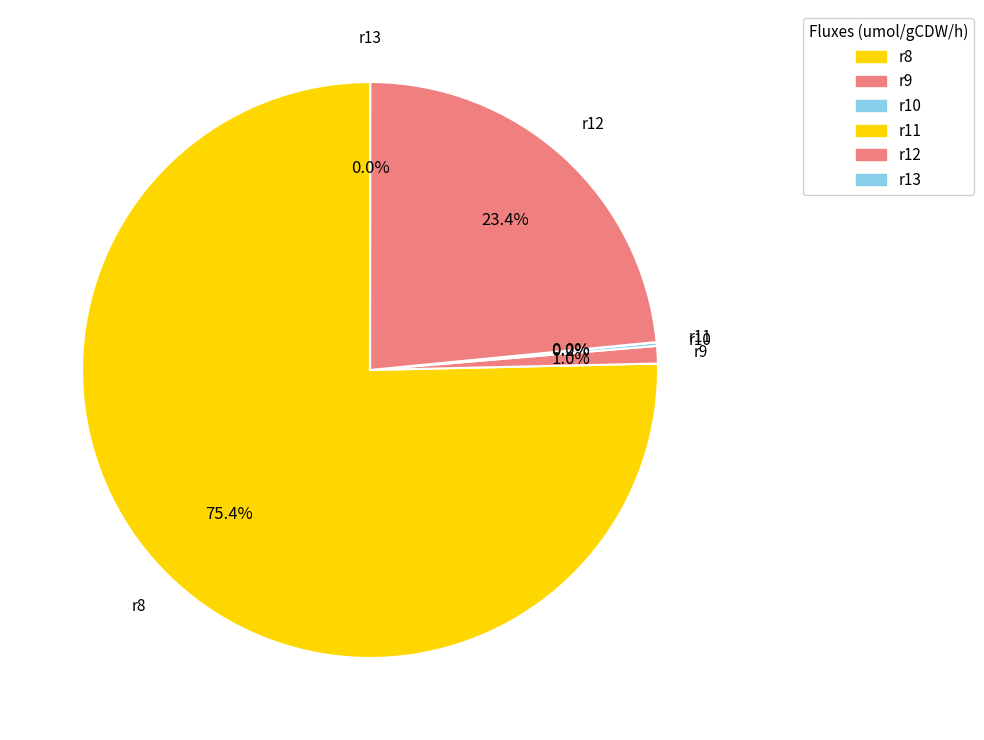

What is the smallest slice in the pie chart?

r13